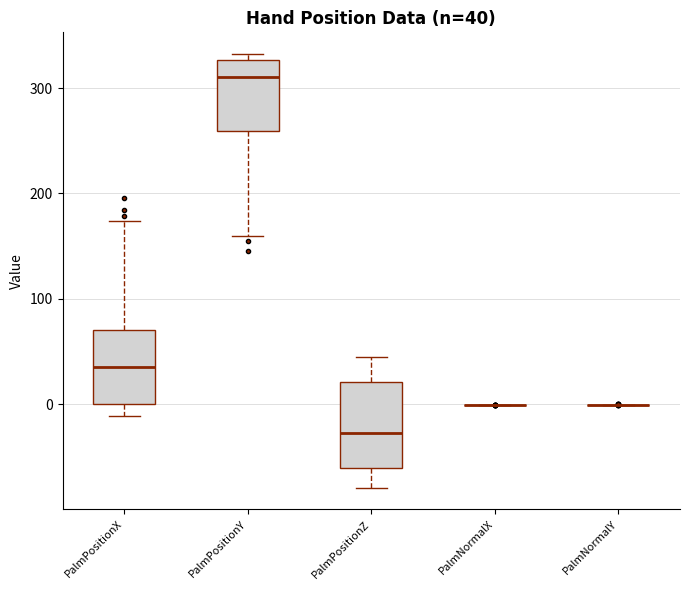

Comparing the boxes themselves (not the whiskers), which one is the tallest?

PalmPositionZ